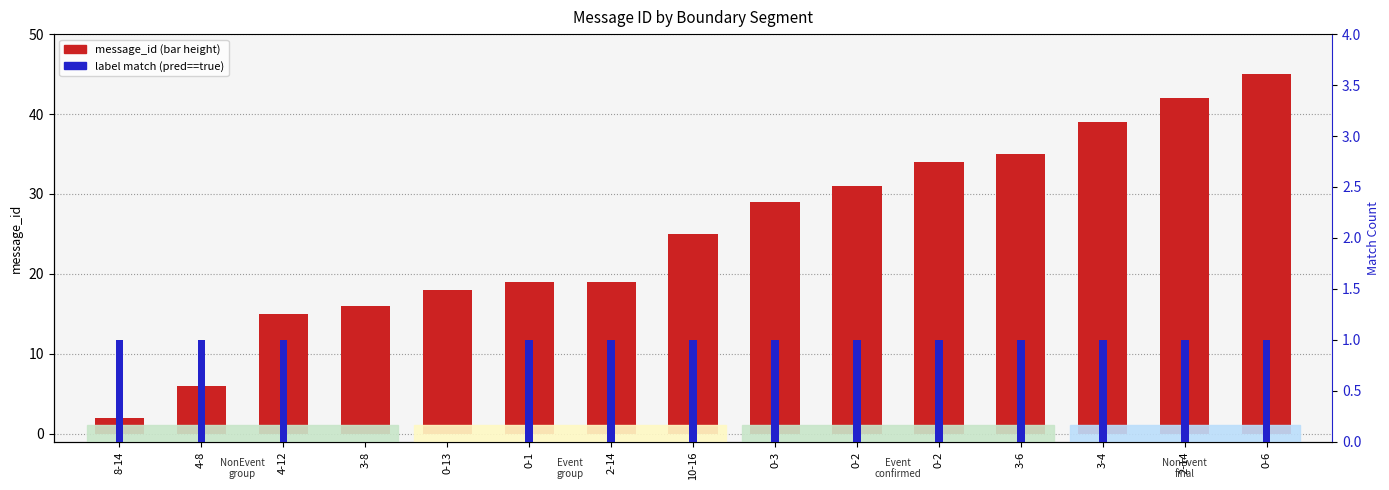

How many bars are there in total?

30